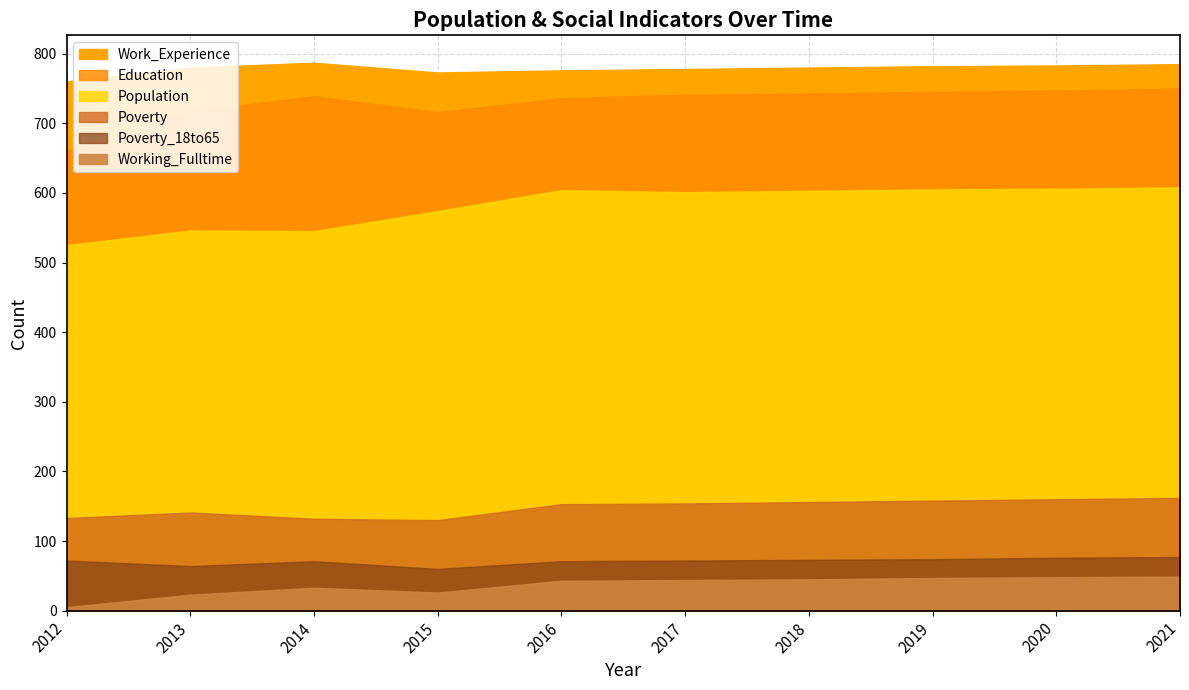

What are all the series names shown in the legend?

Population, Education, Work_Experience, Working_Fulltime, Poverty, Poverty_18to65